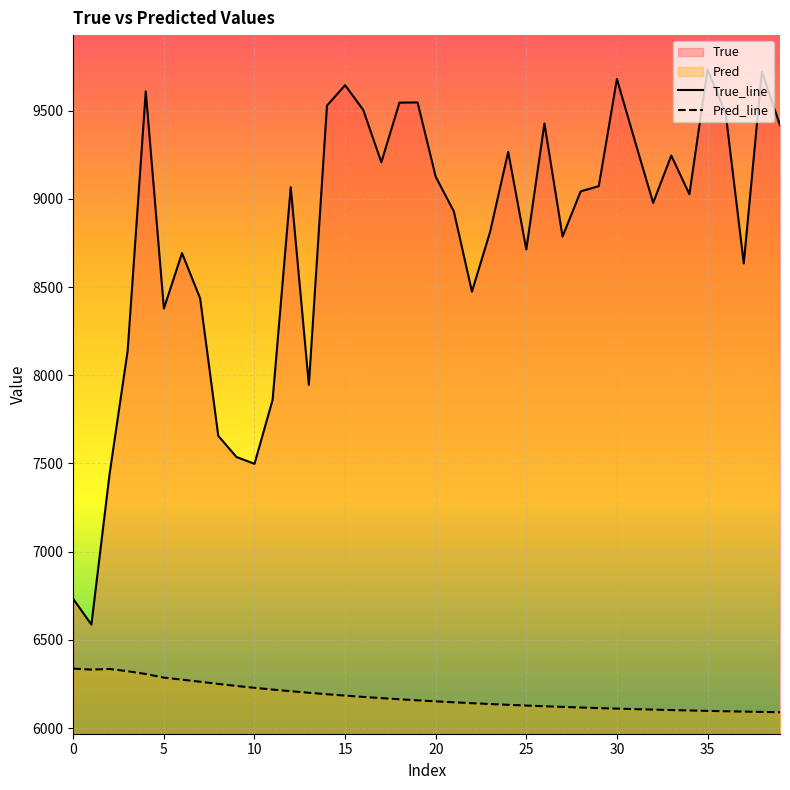

What is the difference between the maximum and minimum values in the True_line series?

3146.0